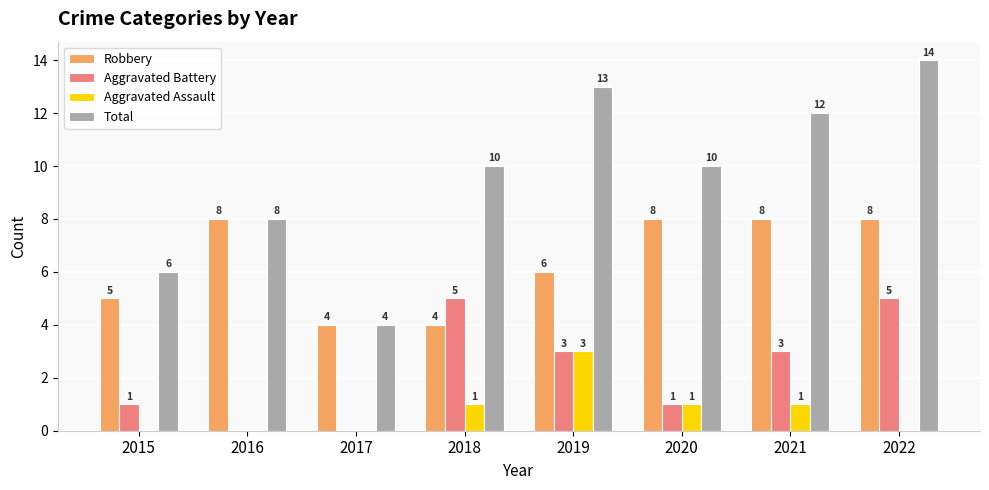

Which category has the highest value in the Total series?

2022